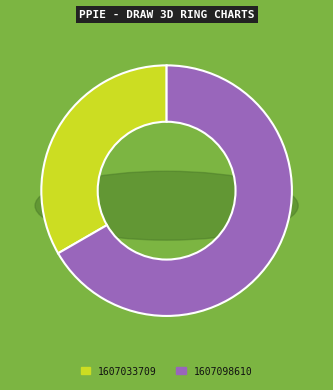

Is it true that 1607098610 is 73% of the pie?

False